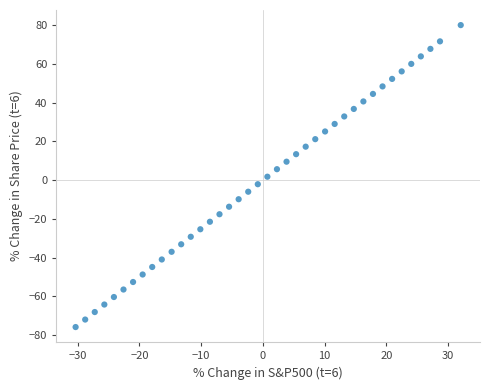

What is the range of X values (max minus min)?

62.3